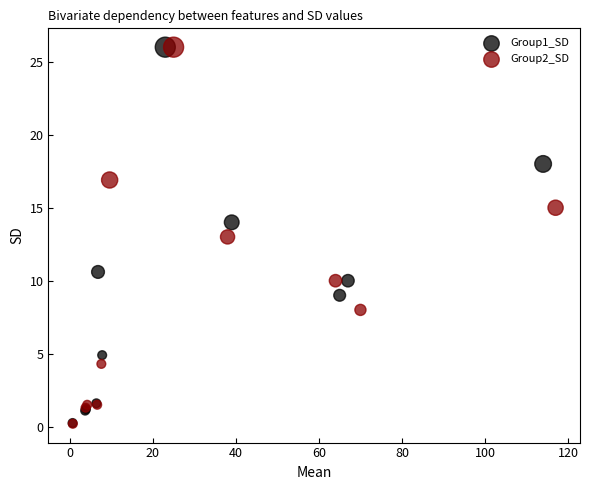

Which series has the largest Y range (max minus min)?

Group2_SD